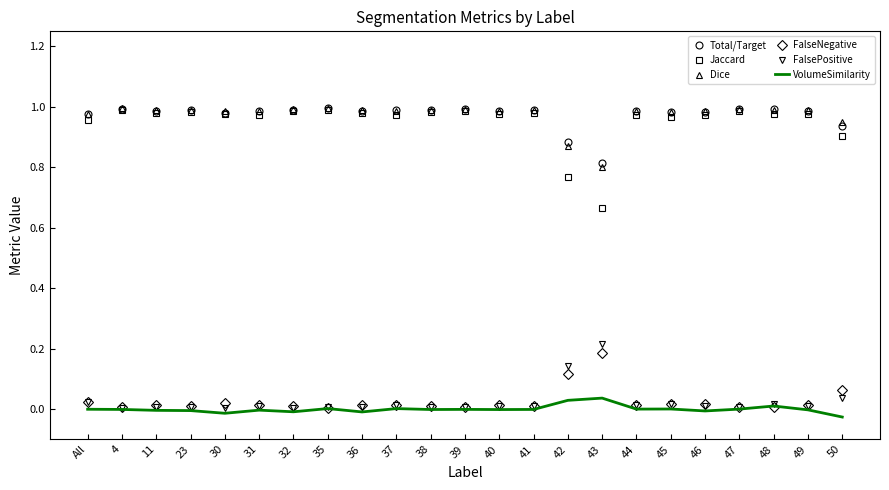

True or false: Total/Target and VolumeSimilarity cross at least once.

False